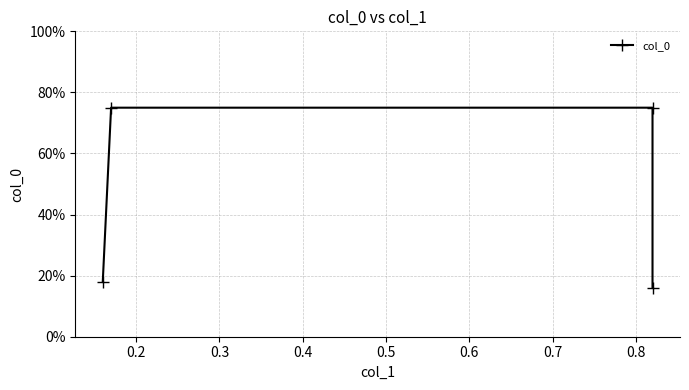

Which label corresponds to the largest value in the chart?

0.2